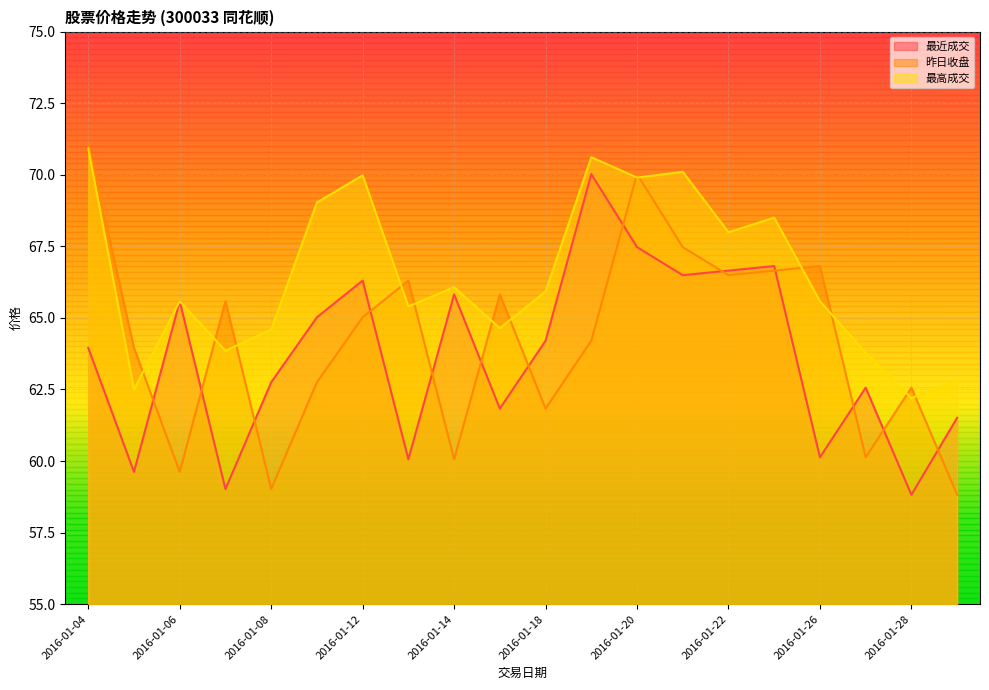

What is the sum of all 最近成交 values?

1274.6